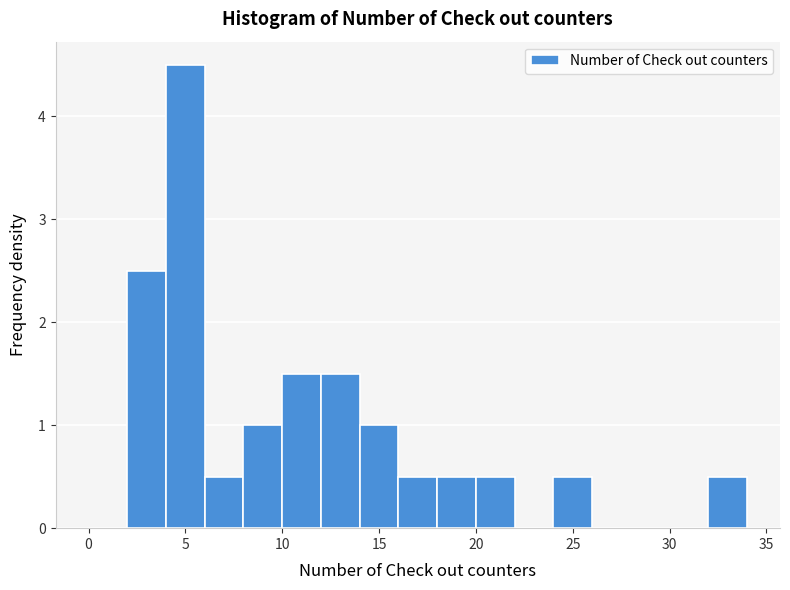

Reading left to right, list every bar in this chart as the range it spans on the x-axis followed by its height. The values are not printed on the chart, so give them approximately, as read against the axis.

0 to 2: 0
2 to 4: 2.5
4 to 6: 4.5
6 to 8: 0.5
8 to 10: 1.0
10 to 12: 1.5
12 to 14: 1.5
14 to 16: 1.0
16 to 18: 0.5
18 to 20: 0.5
20 to 22: 0.5
22 to 24: 0
24 to 26: 0.5
26 to 28: 0
28 to 30: 0
30 to 32: 0
32 to 34: 0.5